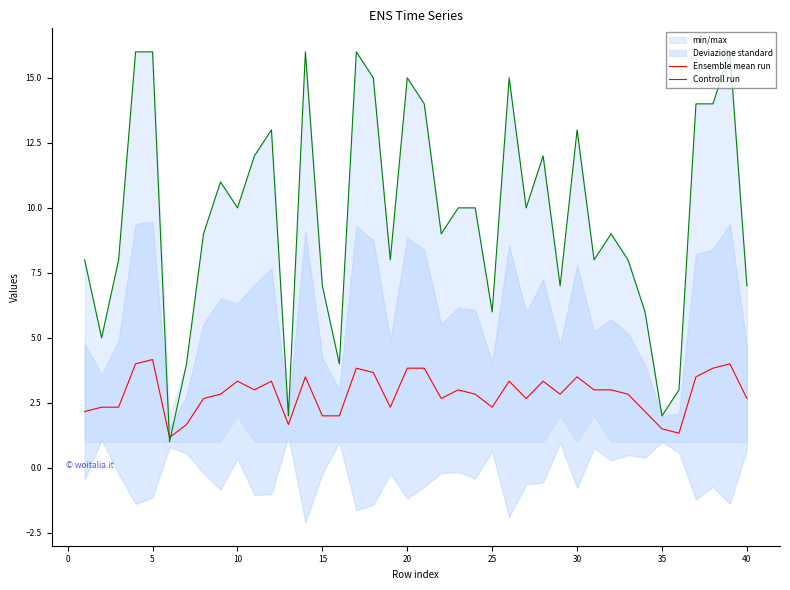

What is the smallest value displayed?

1.0